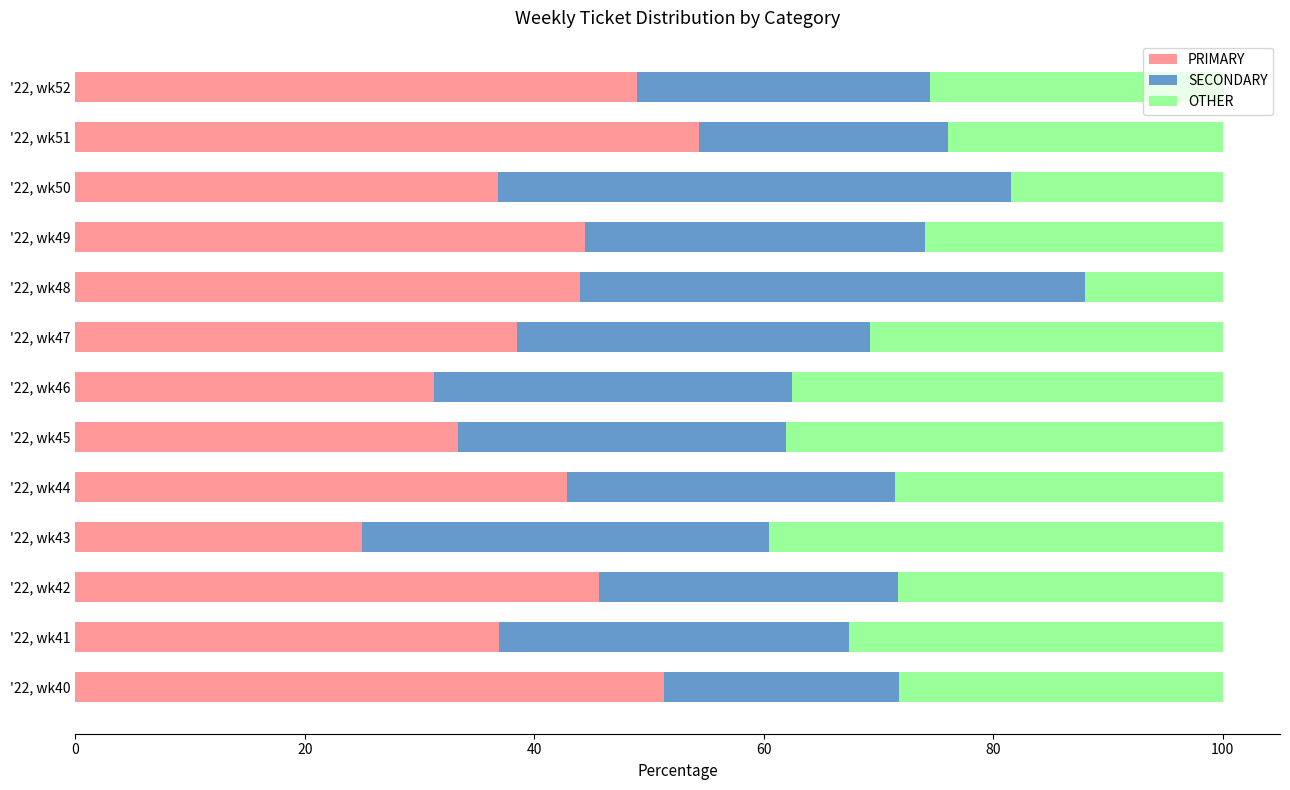

Which category has the lowest value in the PRIMARY series?

'22, wk43